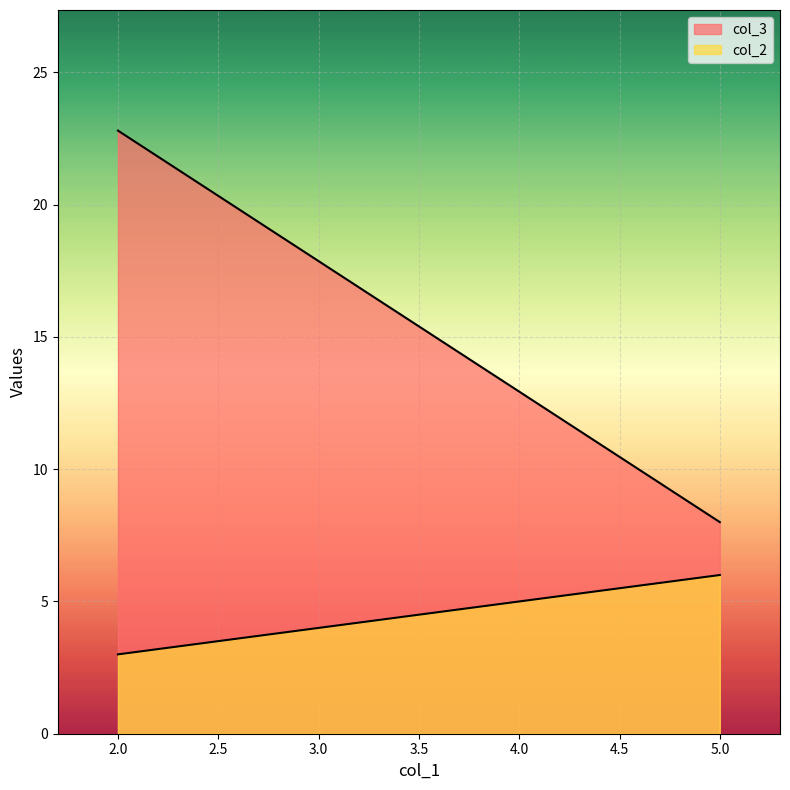

At which category is the sum across all series the highest?

2.0